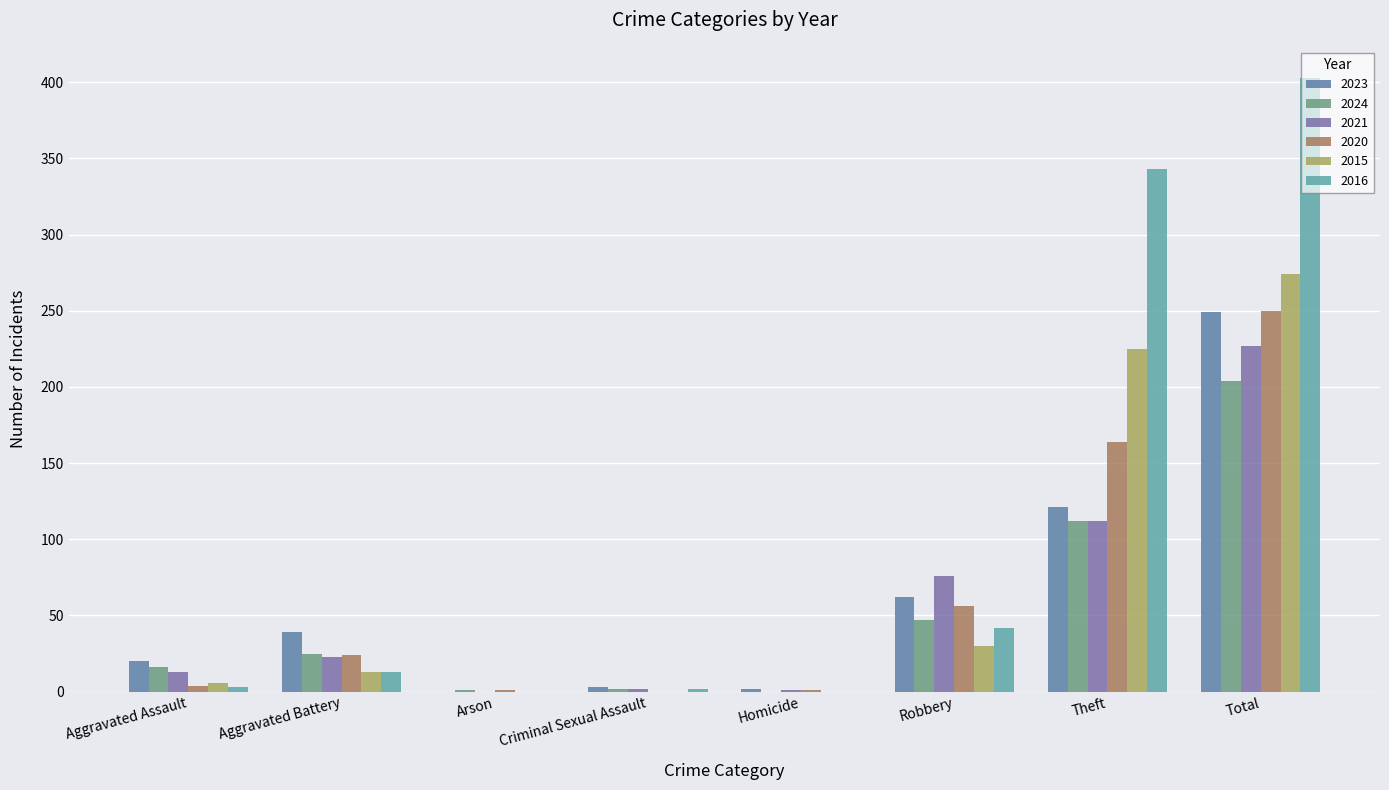

Count the number of categories in the chart.

8